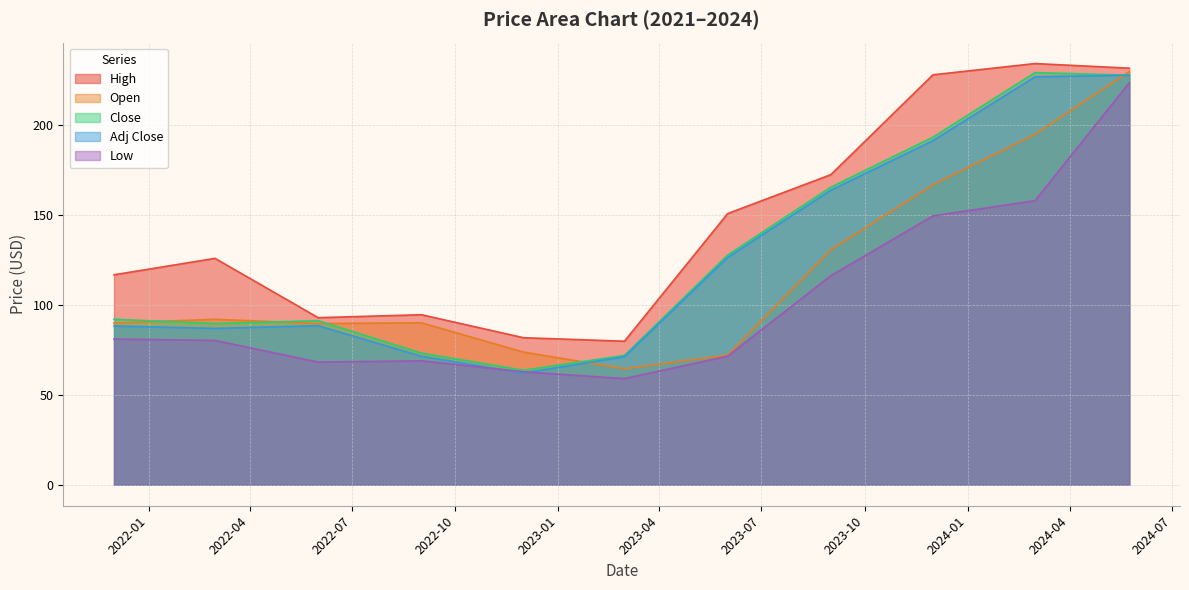

What is the difference between the Close values at 2021-12-01 and 2024-03-01?

137.2